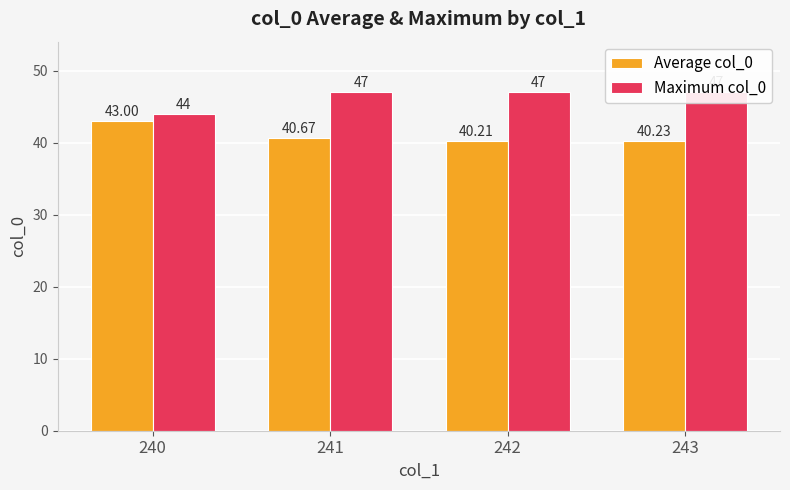

Does the chart contain any negative values?

No